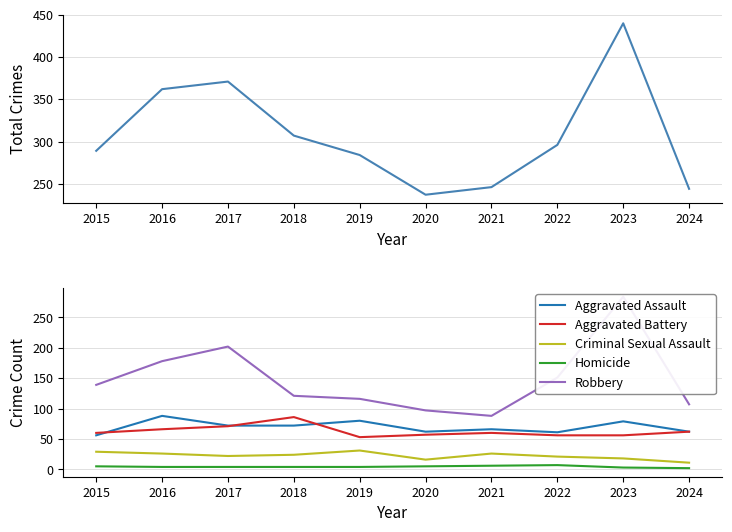

What is the value of the Aggravated Battery point at the 9th from the left?

56